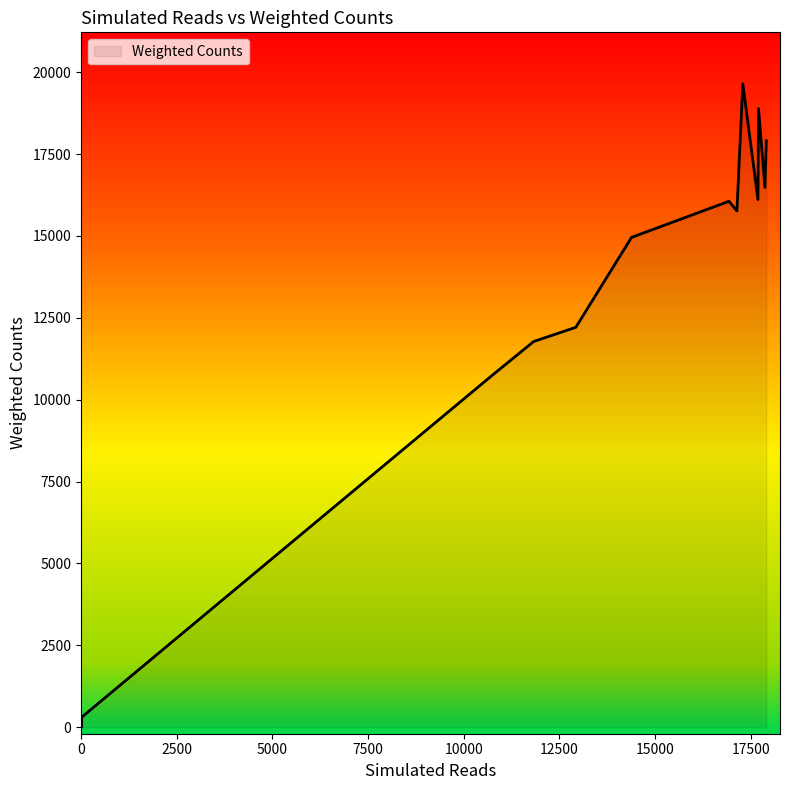

Approximately how many times larger is the value at 17707 compared to 17296?

1.0